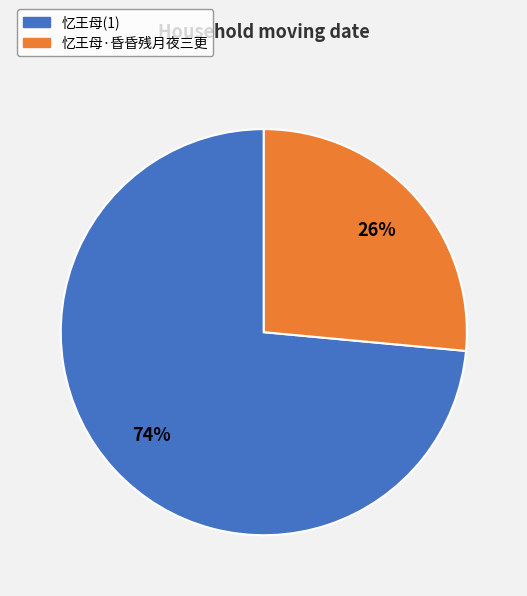

Is the sum of 忆王母(1) and 忆王母·昏昏残月夜三更 greater than half?

Yes